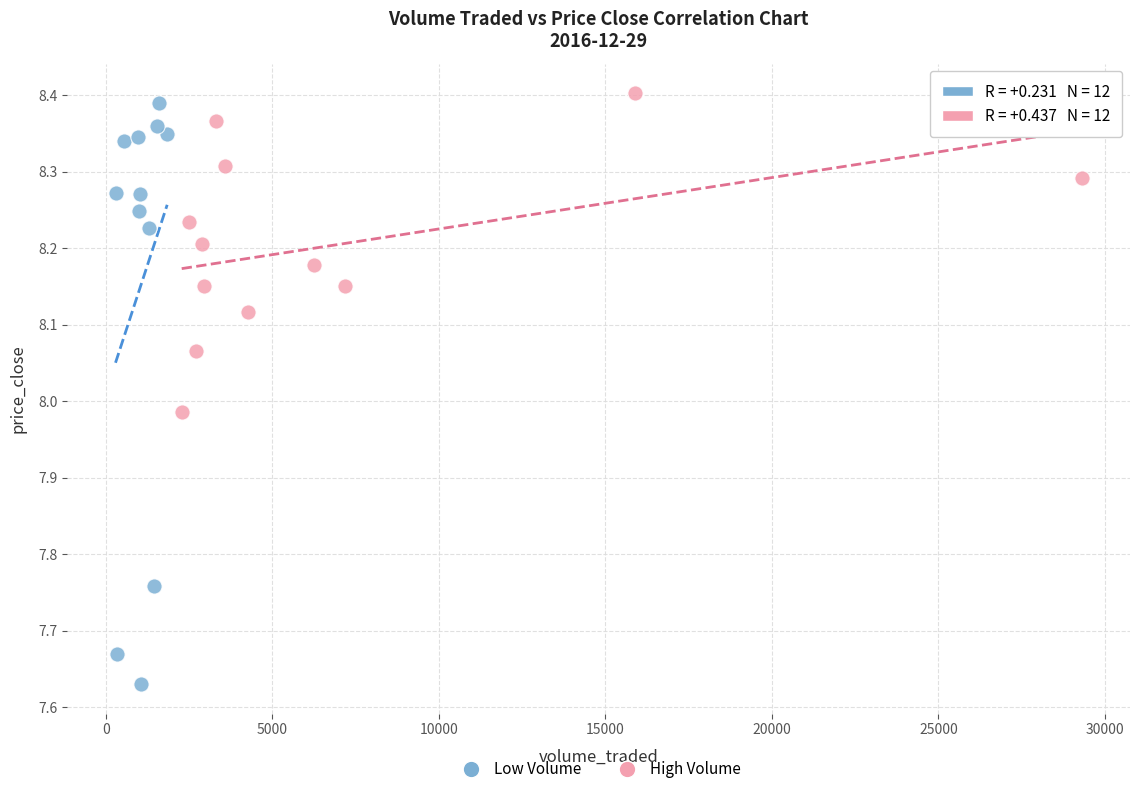

Which series reaches the minimum Y coordinate?

Low Volume